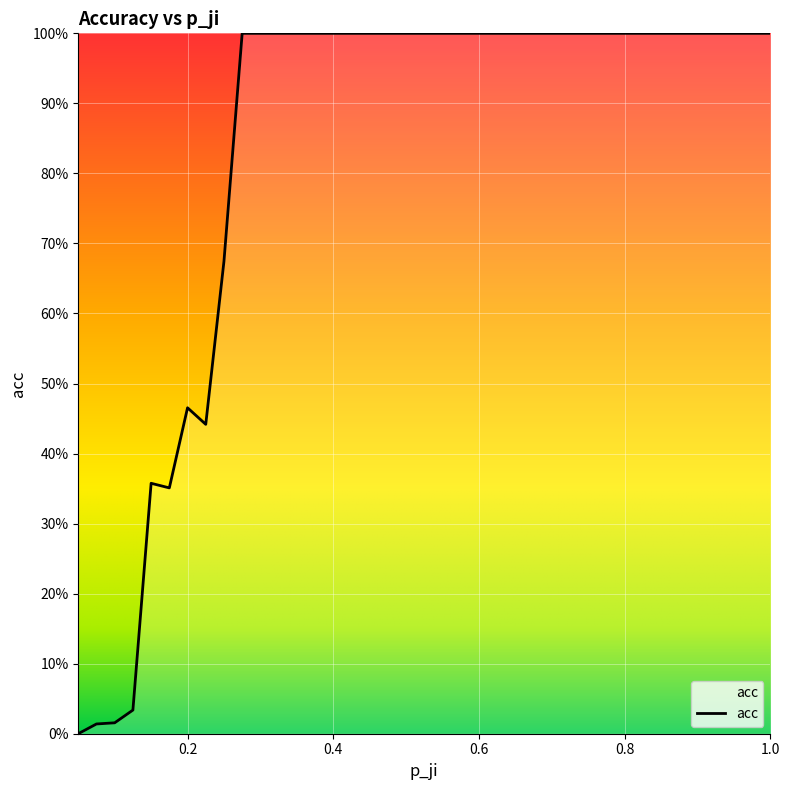

Does the chart display data point markers on the line(s)?

No